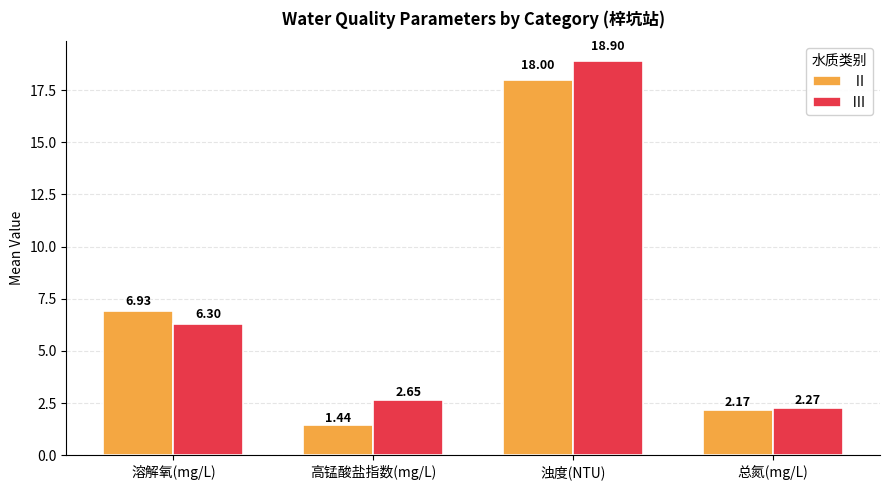

How many groups of bars are there?

4